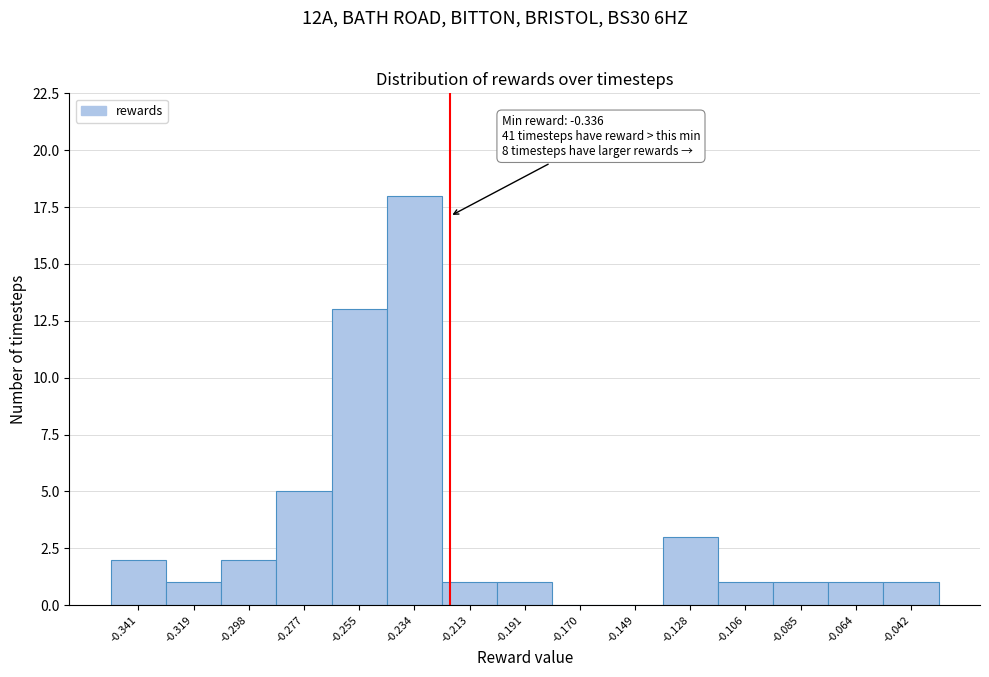

Reading right to left, what are all the values shown in this chart?

-0.042=1	-0.064=1	-0.085=1	-0.106=1	-0.128=3	-0.149=0	-0.170=0	-0.191=1	-0.213=1	-0.234=18	-0.255=13	-0.277=5	-0.298=2	-0.319=1	-0.341=2